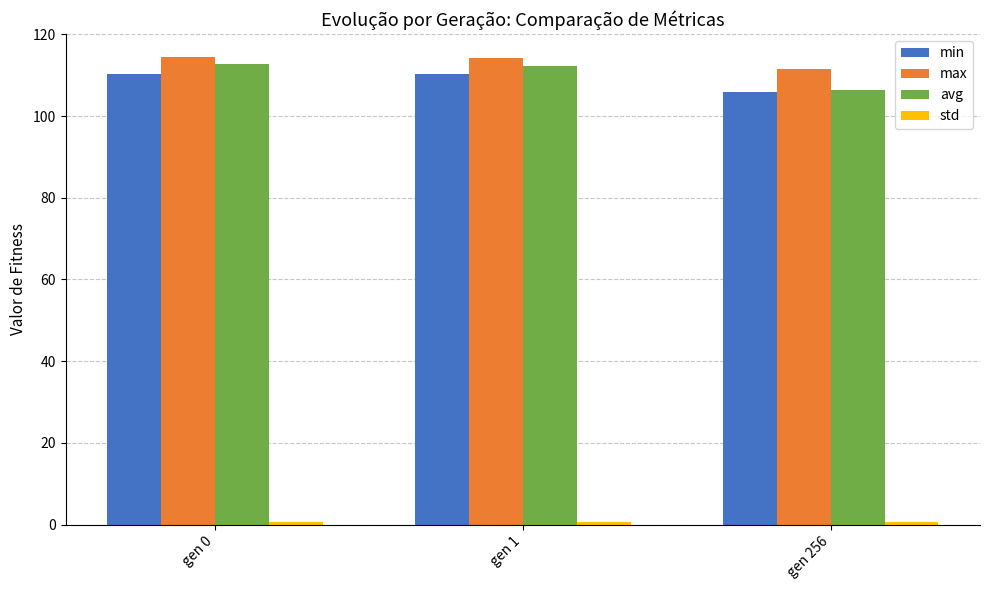

What is the sum of all min values?

326.6